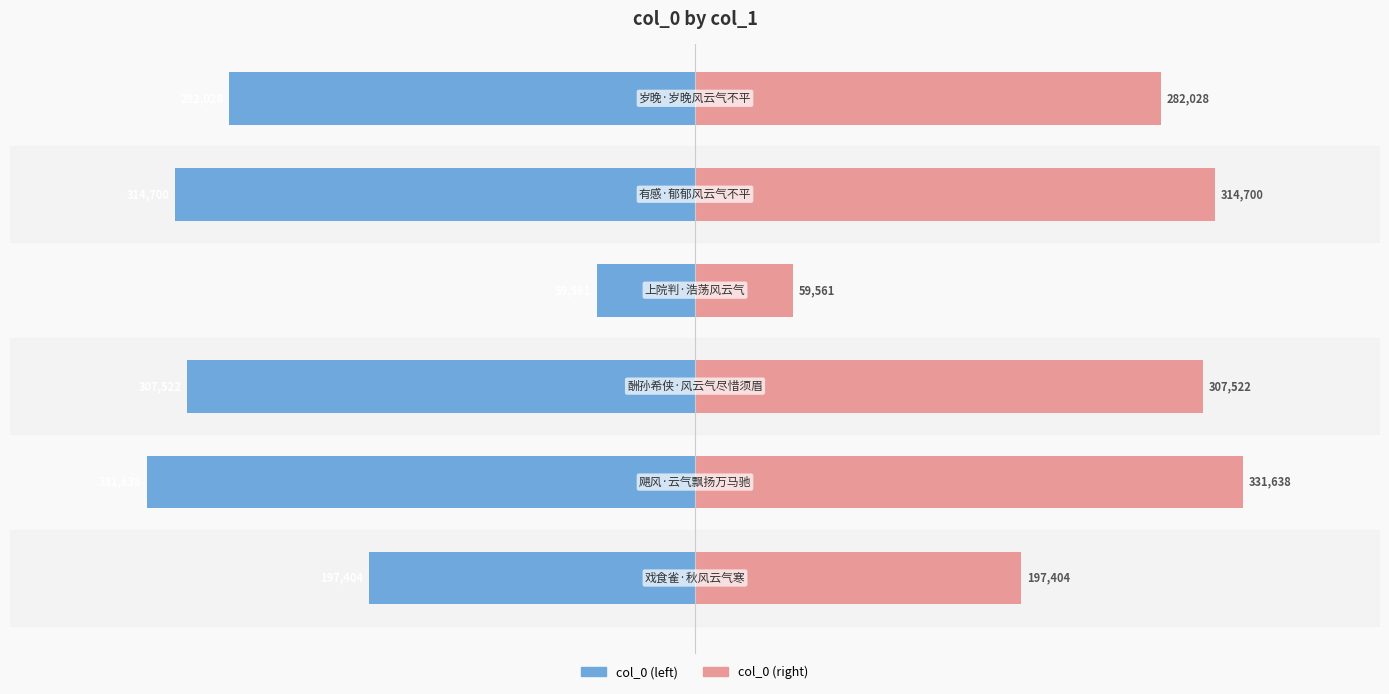

True or false: col_0 (right) has a value of 230772 at −400000.

False